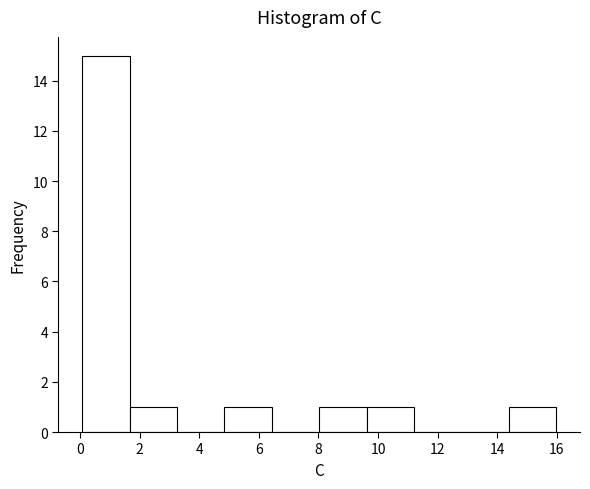

Reading left to right, transcribe this chart: for each bar, give the range it covers on the x-axis and its height. Neither the bar edges nor the heights are printed on the chart, so give them approximately, as read against the axes.

0.0 to 1.6: 15
1.6 to 3.2: 1
3.2 to 4.8: 0
4.8 to 6.4: 1
6.4 to 8.0: 0
8.0 to 9.6: 1
9.6 to 11.2: 1
11.2 to 12.8: 0
12.8 to 14.4: 0
14.4 to 16.0: 1